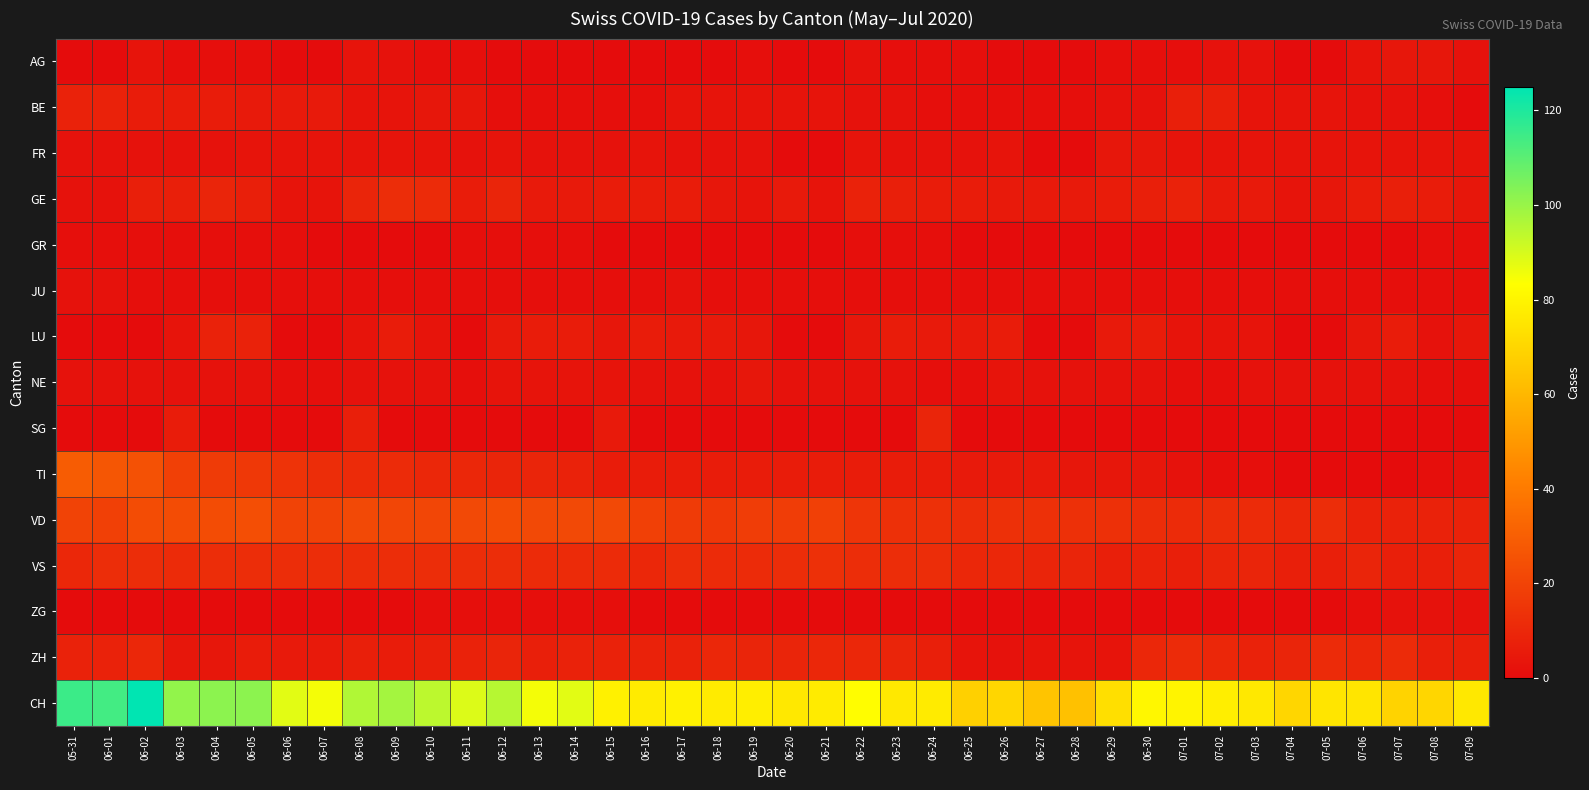

How many categories are shown in the chart?

40